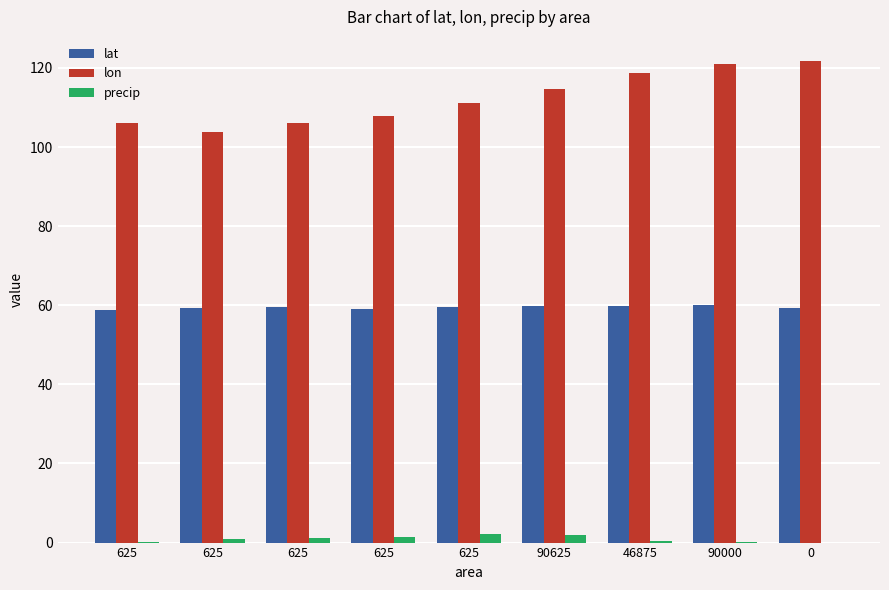

Reading right to left, list all the values displayed in this chart.

lat: 0=59.2	90000=60.0	46875=59.9	90625=59.9	625=59.5	625=59.2	625=59.4	625=59.3	625=58.7
lon: 0=121.8	90000=121.1	46875=118.6	90625=114.7	625=111.1	625=107.8	625=106.1	625=103.9	625=106.2
precip: 0=0.0	90000=0.2	46875=0.3	90625=2.0	625=2.0	625=1.5	625=1.3	625=0.9	625=0.1